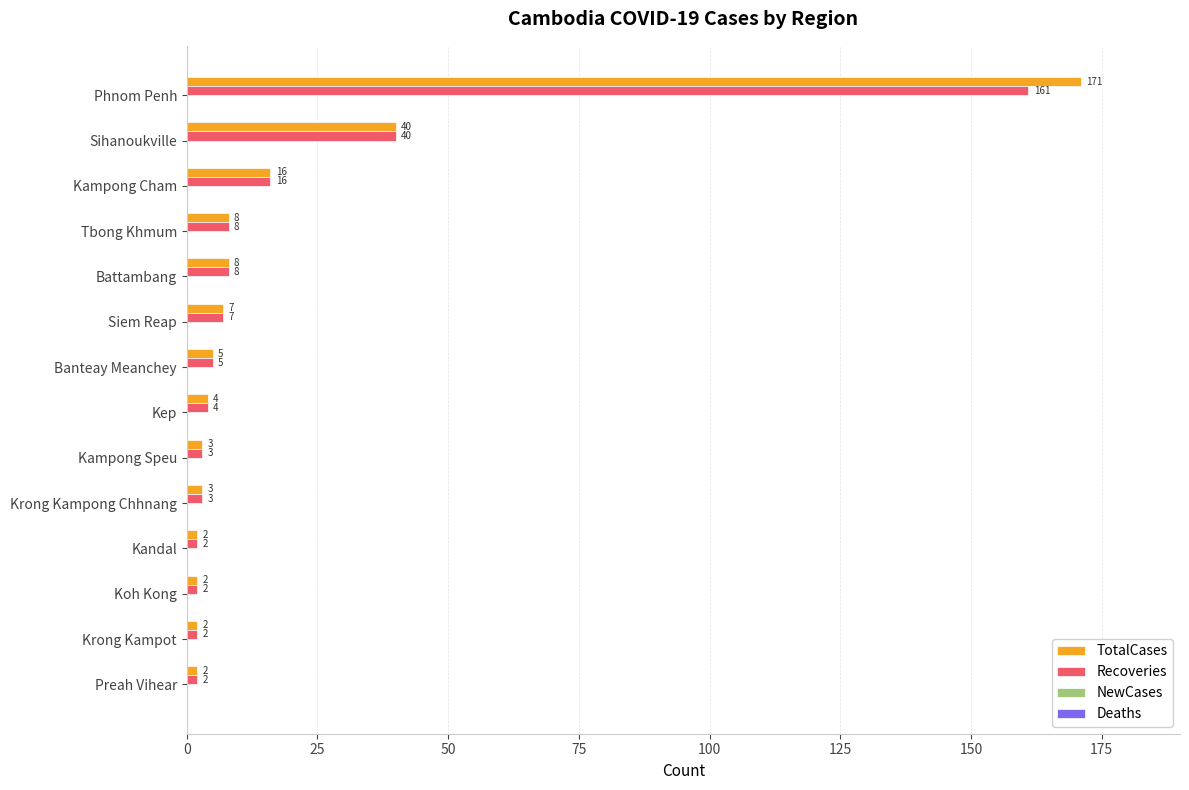

Between Phnom Penh and Siem Reap, which series saw the biggest shift?

TotalCases